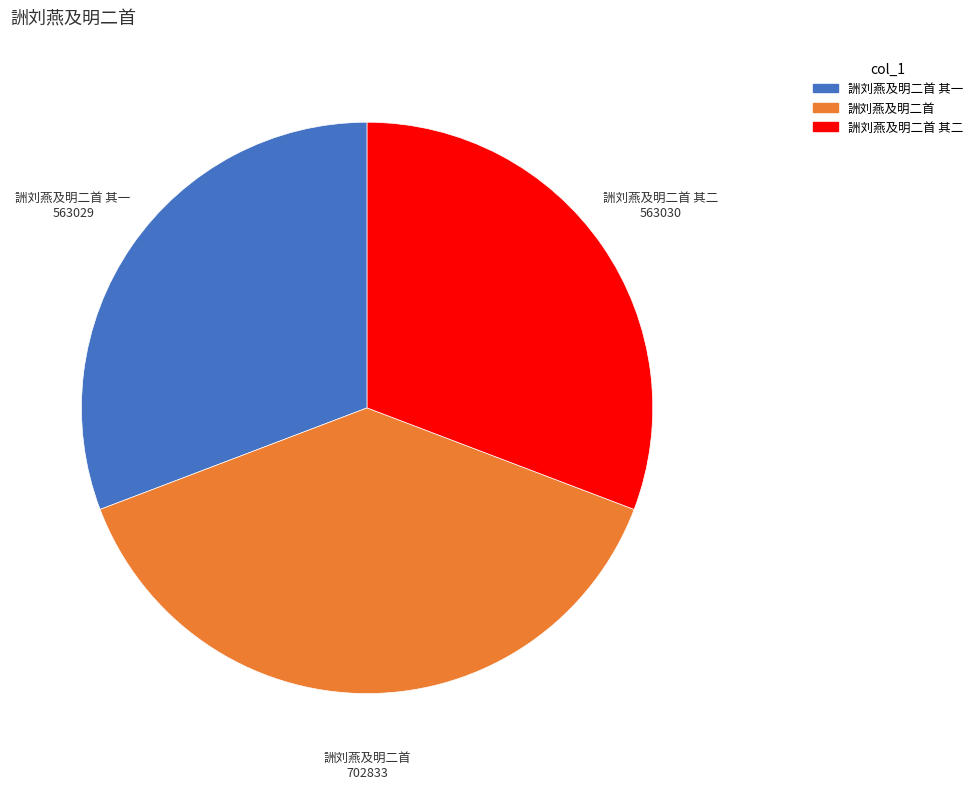

Is there a majority slice in this chart?

No